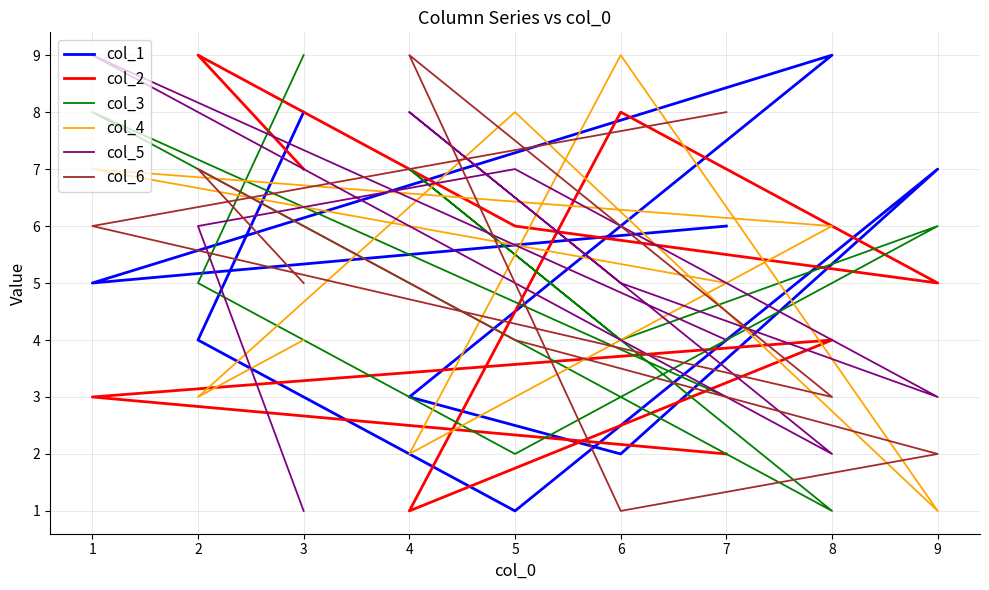

Count the col_5 values in the range 3 to 7.

5